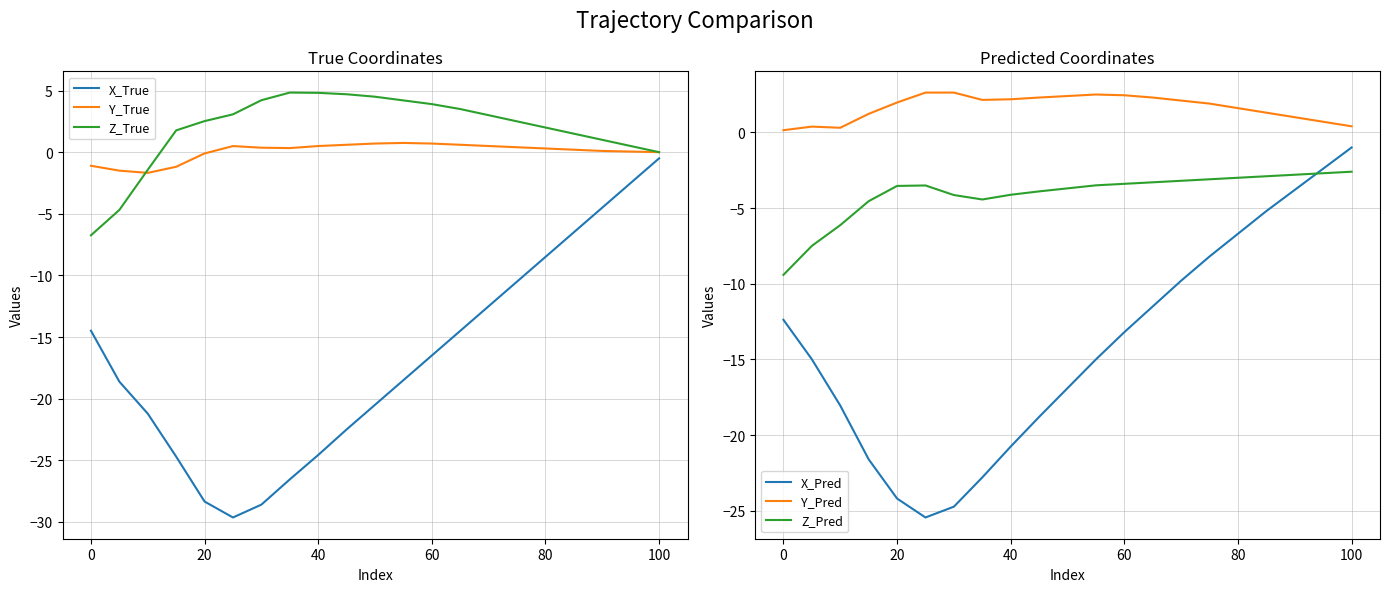

What is the maximum value for Z_True?

4.8